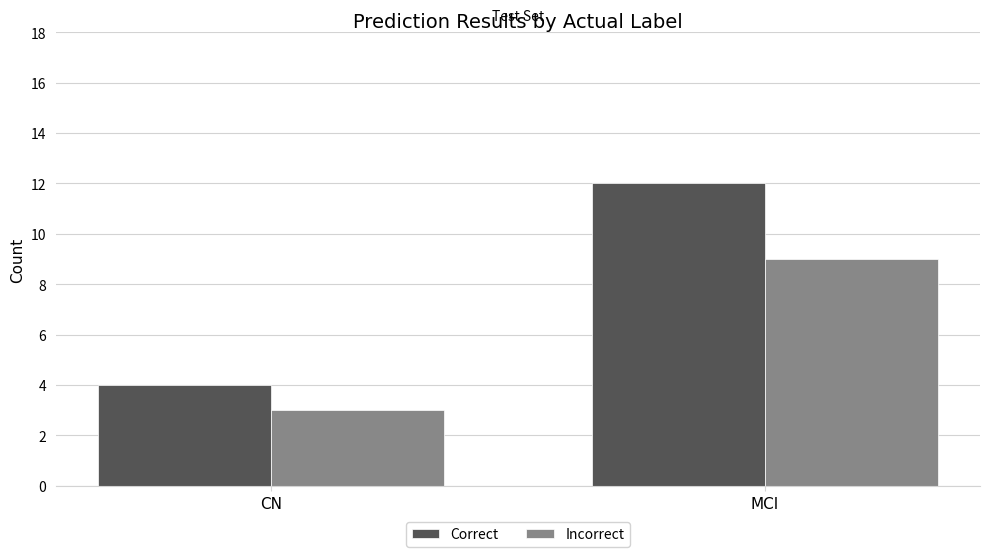

How many Incorrect values are between 3 and 9?

2